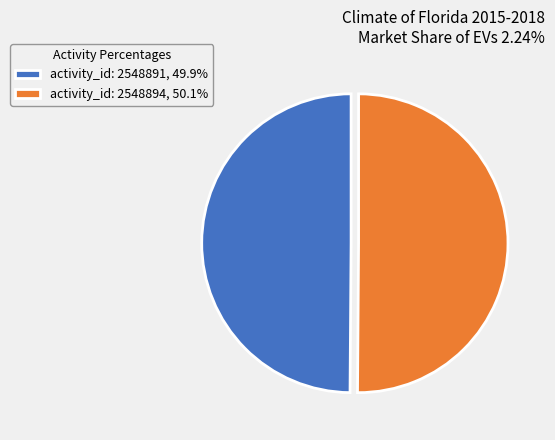

Do activity_id: 2548891, 49.9% and activity_id: 2548894, 50.1% together represent more than half of the pie?

Yes